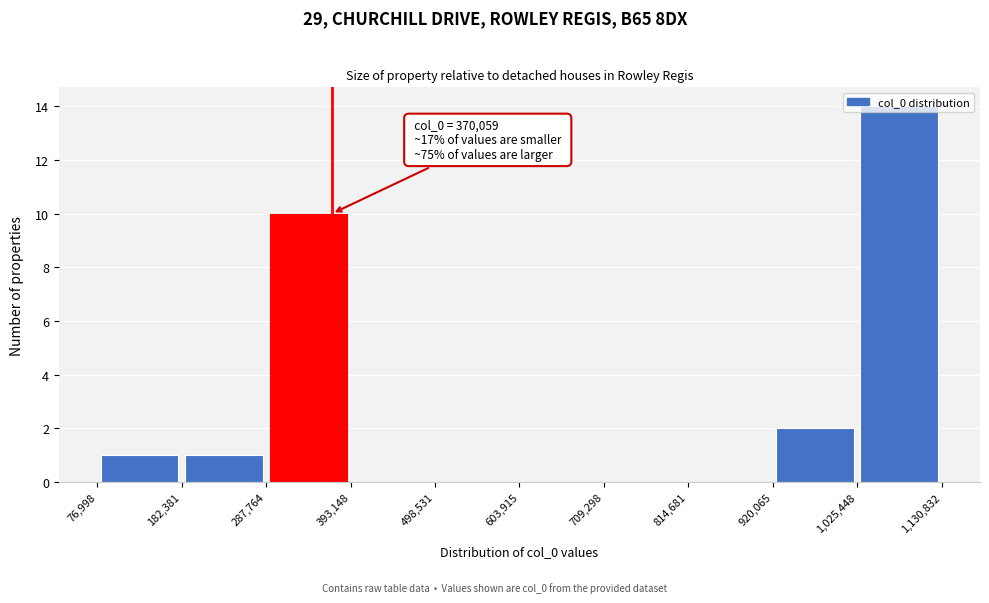

Which range on the x-axis has the tallest bar?

1,025,448 to 1,130,832